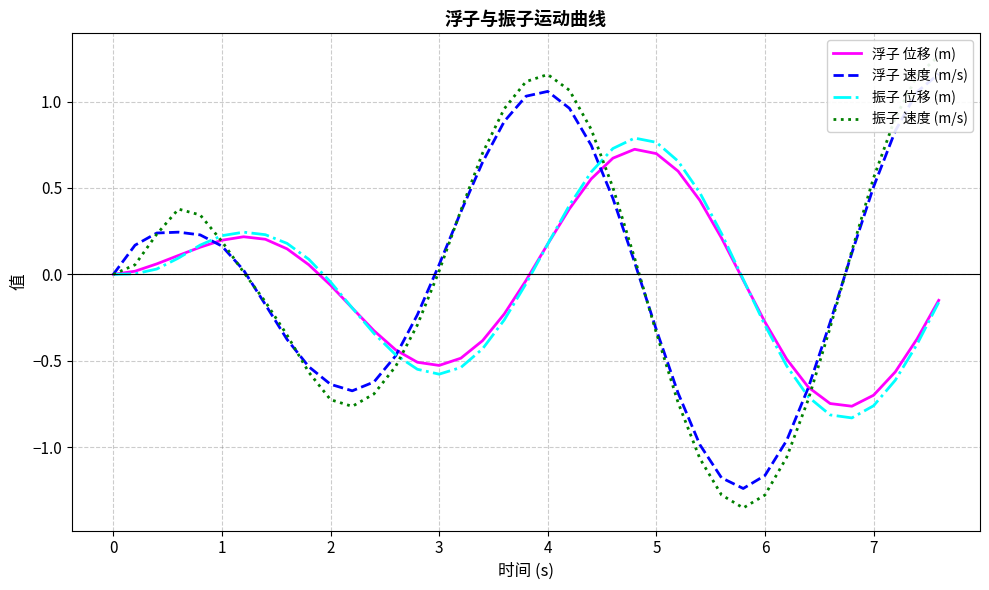

How many values in the 浮子 位移 (m) series are below 0?

20